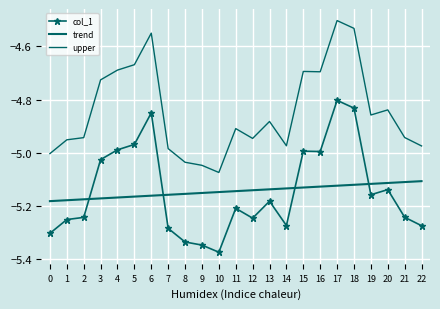

How many intersections are there between trend and col_1?

4